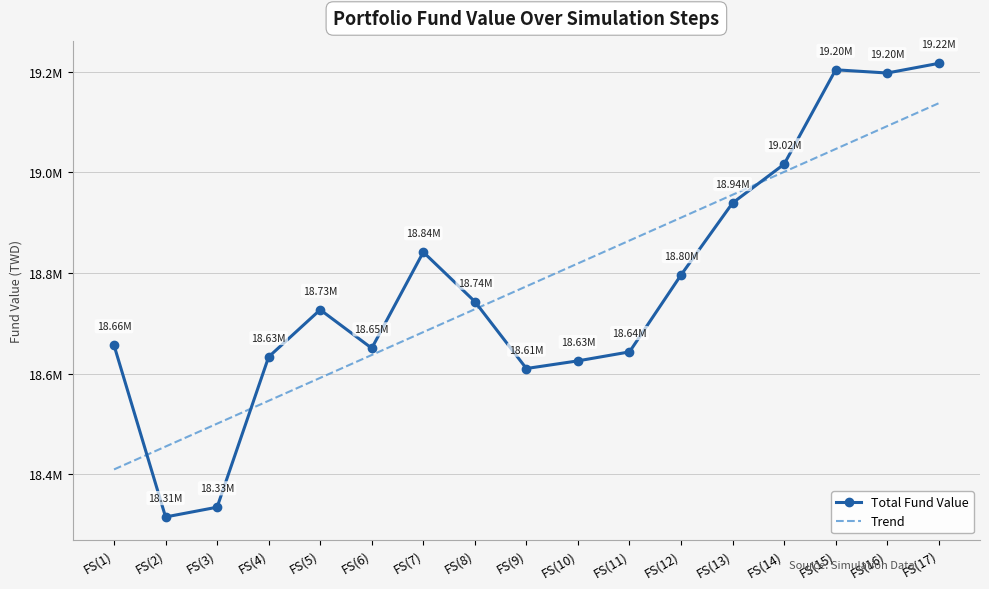

Rank the series at FS(4) from lowest to highest value.

Trend, Total Fund Value